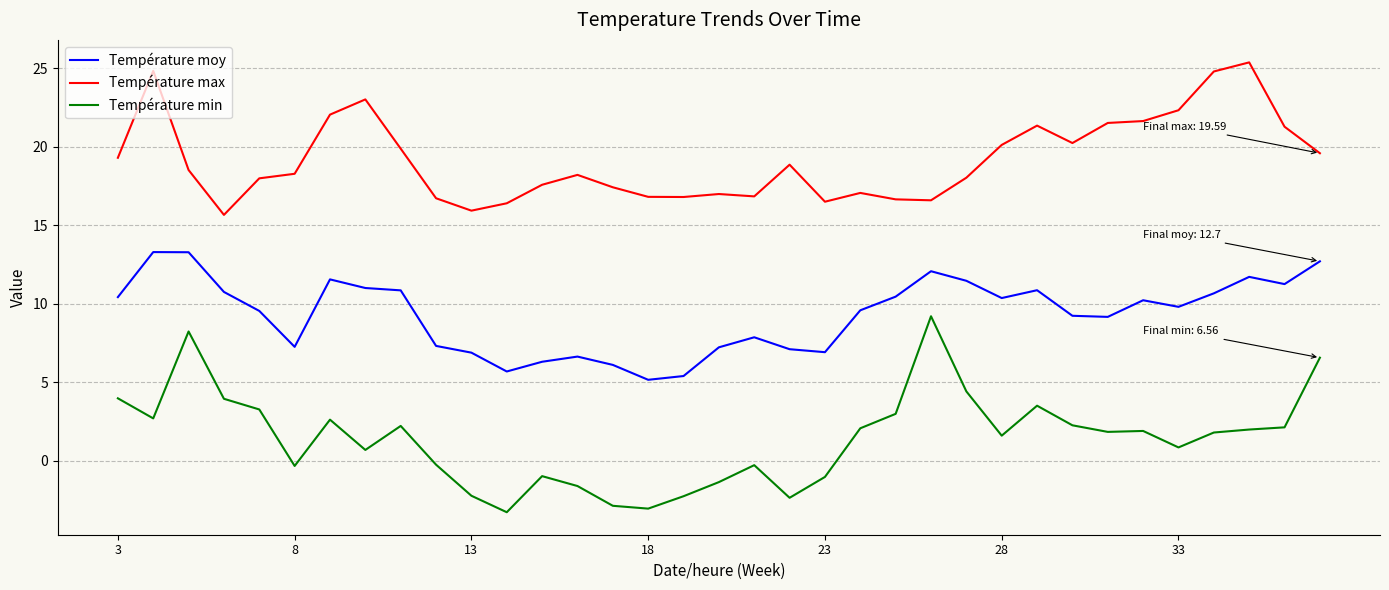

Which series has the largest total across all categories?

Température max